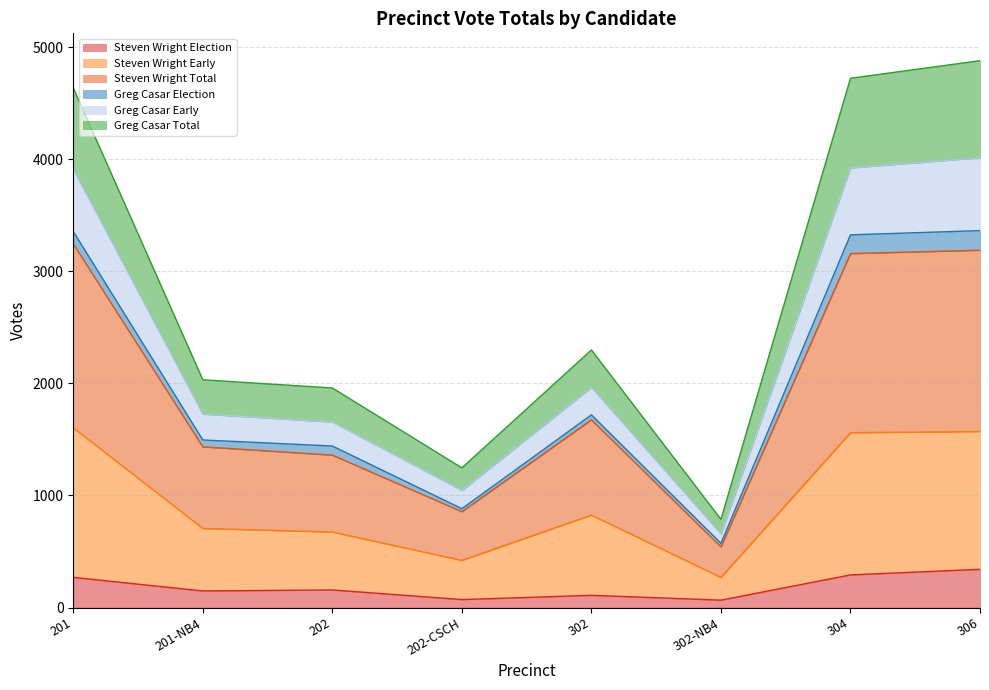

At which category does the chart reach its minimum across all series?

302-NB4